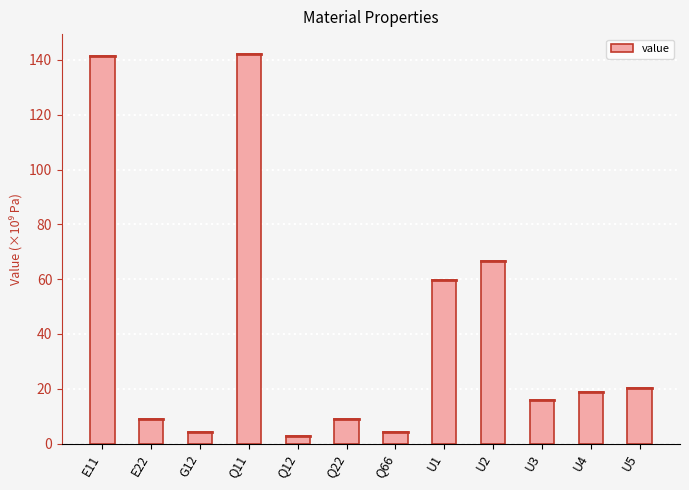

How many distinct data groups are displayed?

1